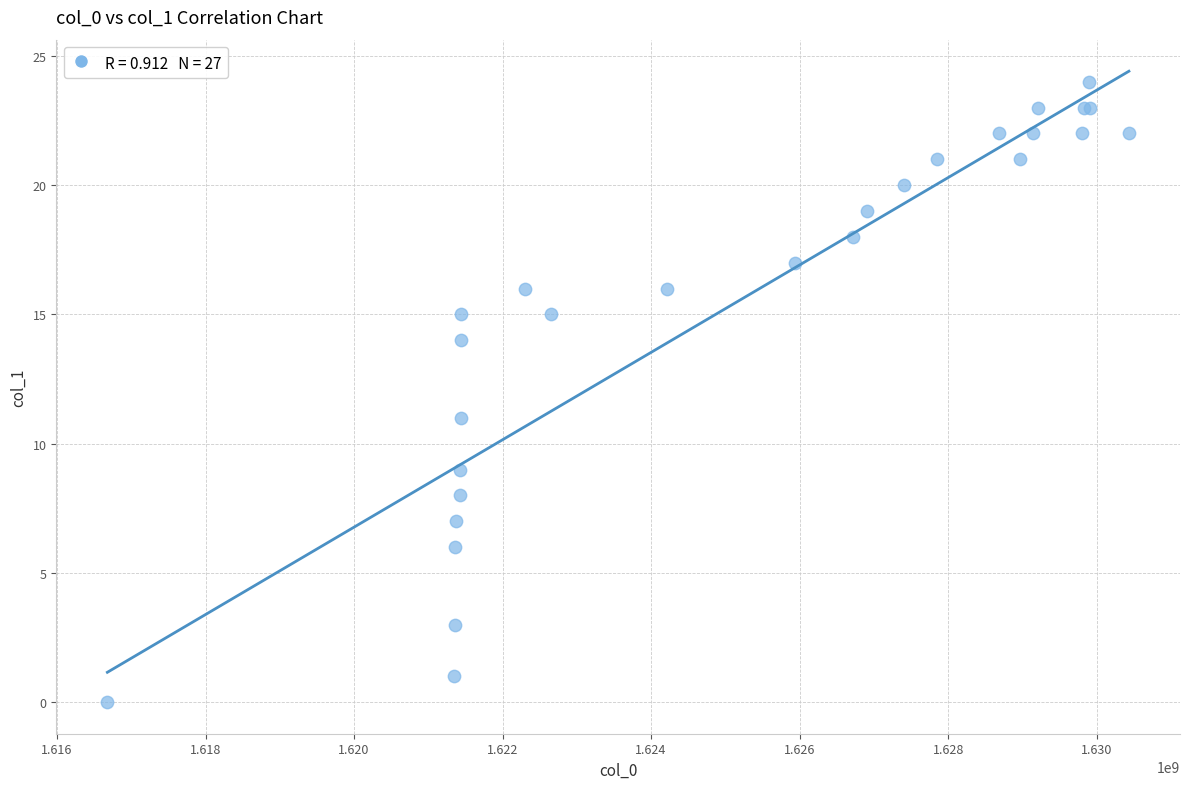

What Y value in the scatter plot is closest to 12?

11